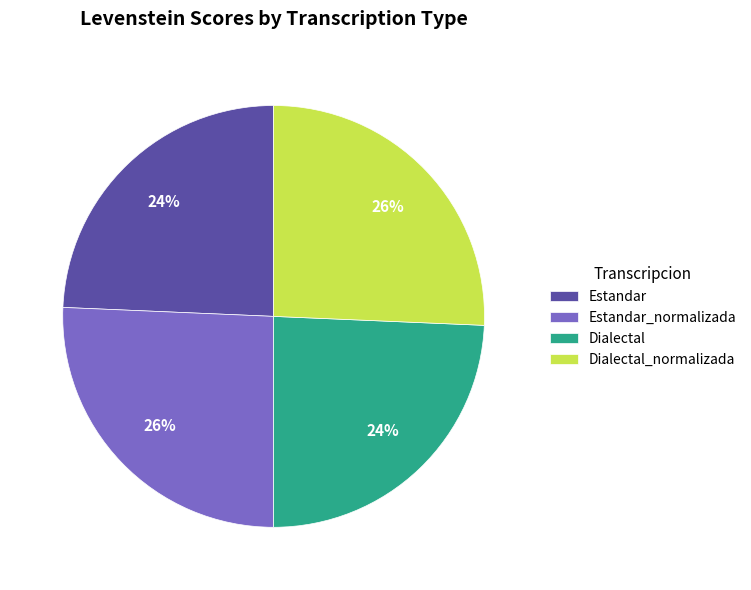

Combined, do Estandar_normalizada and Dialectal_normalizada account for over 50%?

Yes